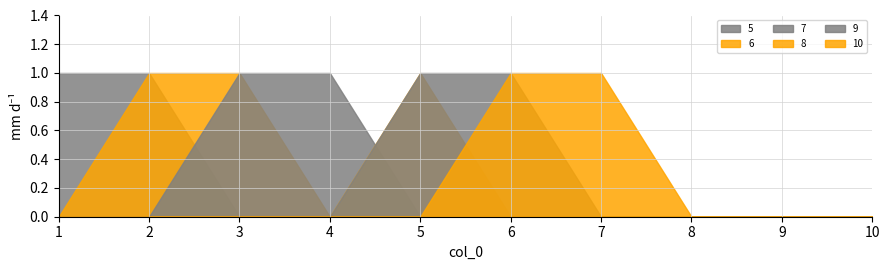

What is the value of the 8 point at the 5th from the left?

1